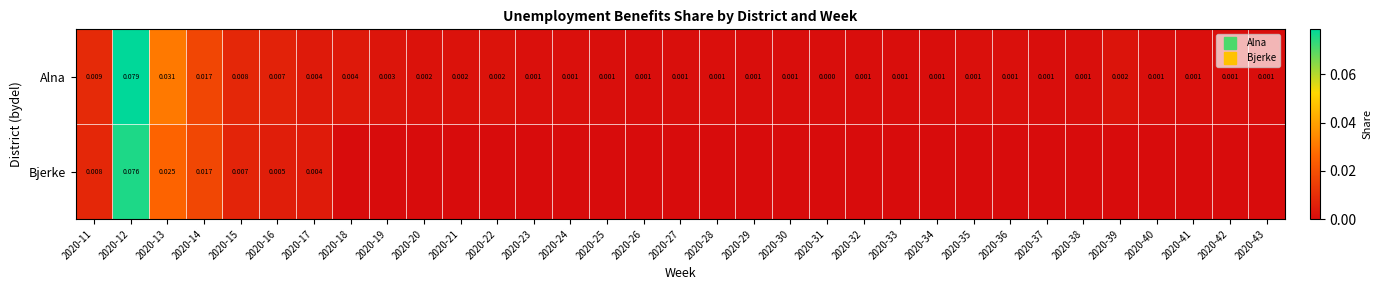

How many values in the Bjerke series exceed 0?

7